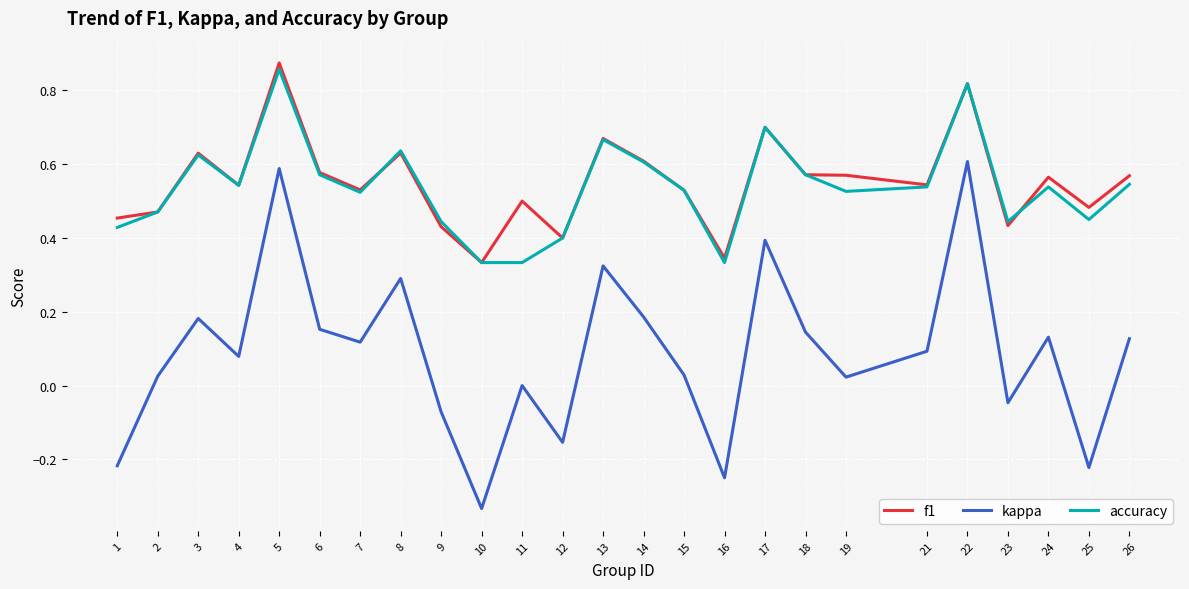

Which series has the largest total across all categories?

f1